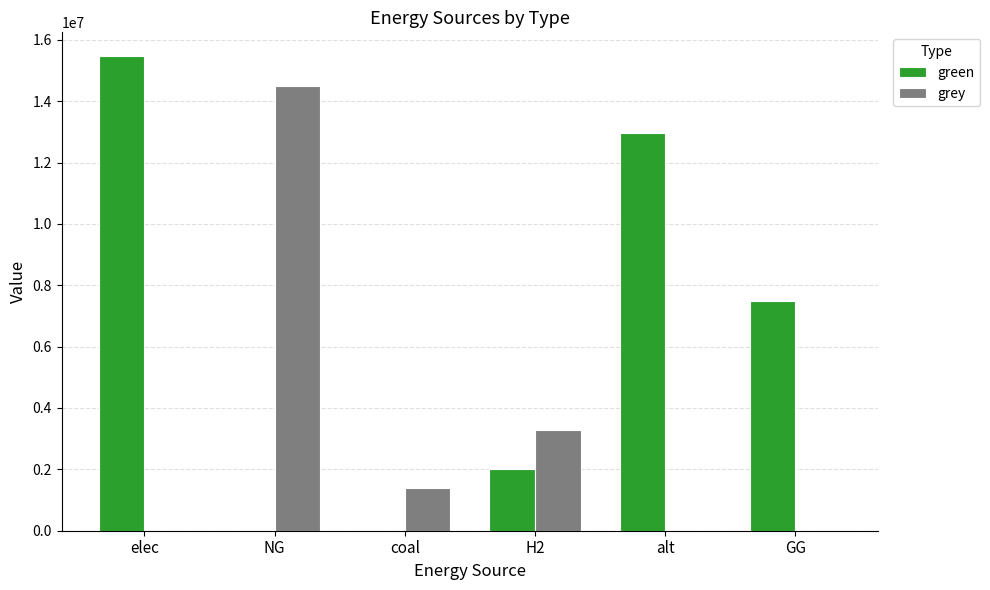

Between alt and GG, which series saw the biggest shift?

green